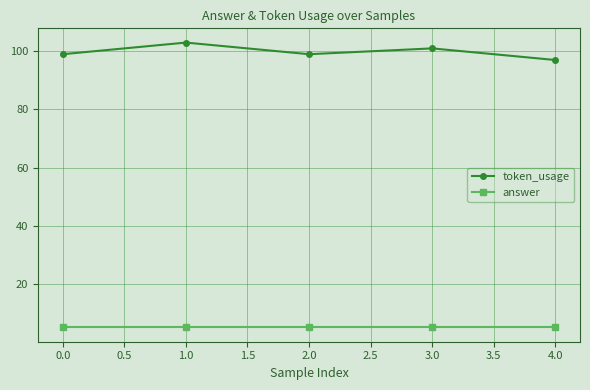

What is the value of the token_usage point at the 2nd from the left?

103